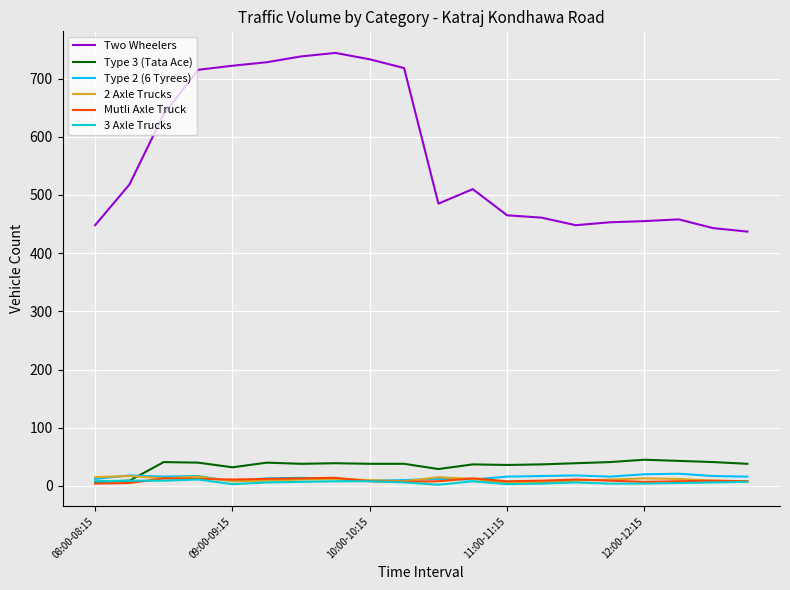

Is this an area chart (filled region under the line)?

No